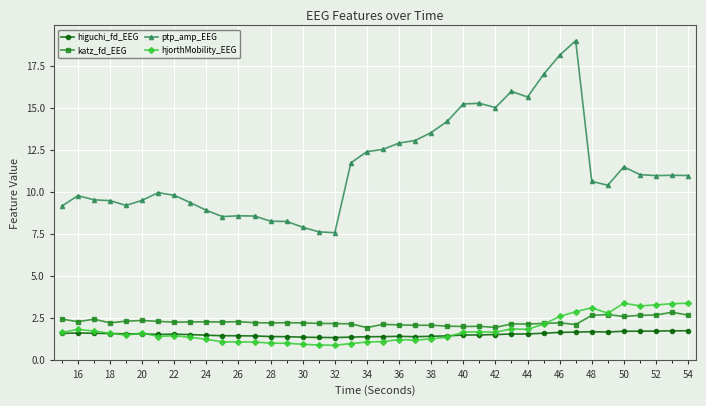

True or false: ptp_amp_EEG and hjorthMobility_EEG intersect in this chart.

False